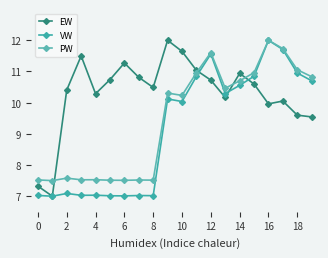

How many lines are shown in the chart?

3